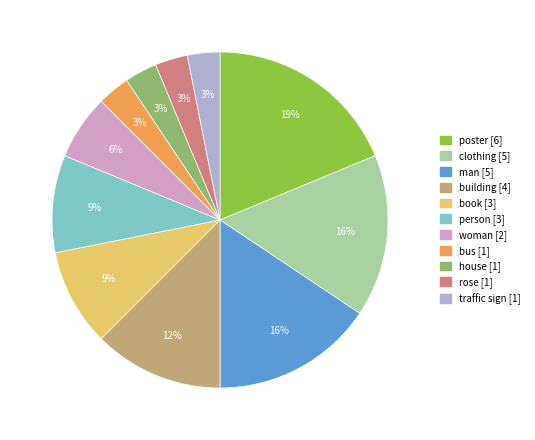

Which has a higher value, building or man?

man